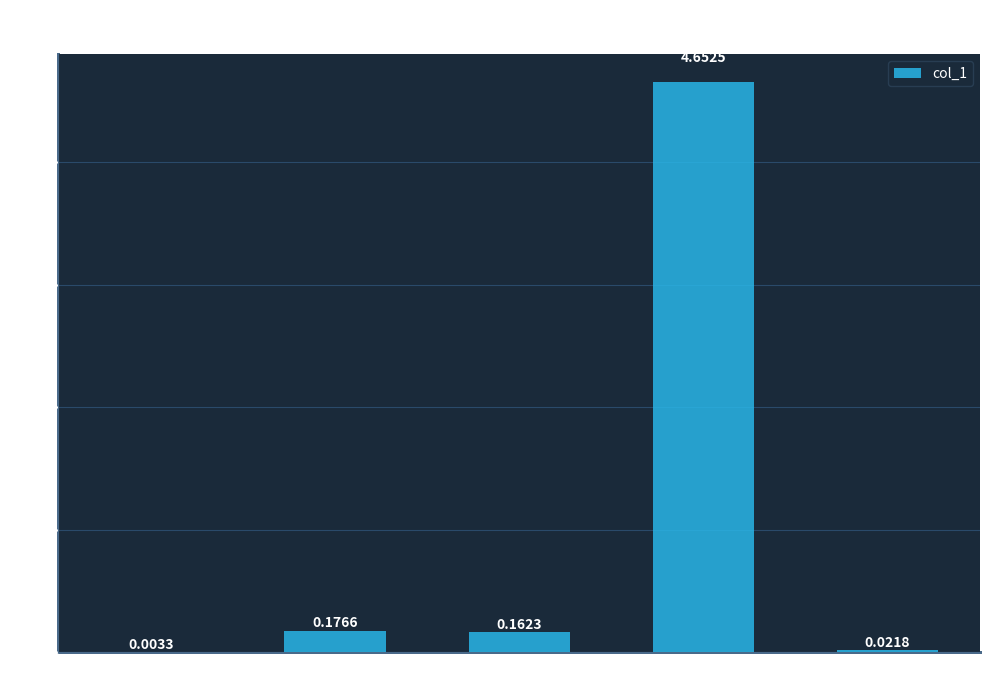

Which label corresponds to the largest value in the chart?

Training Time